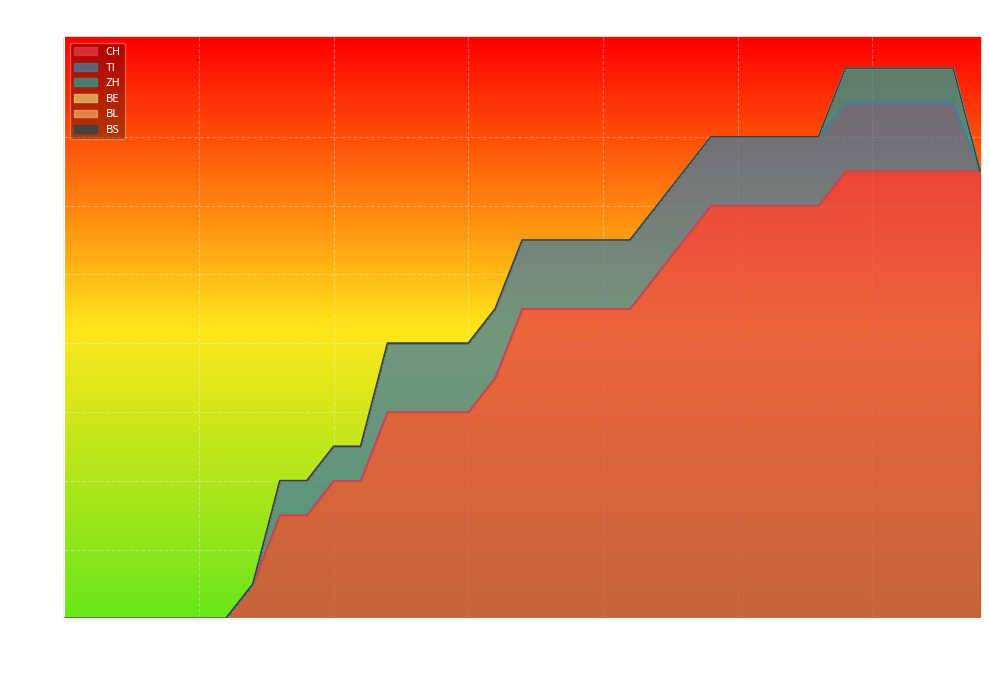

What is the label of the 25th point from the left?

2020-06-24